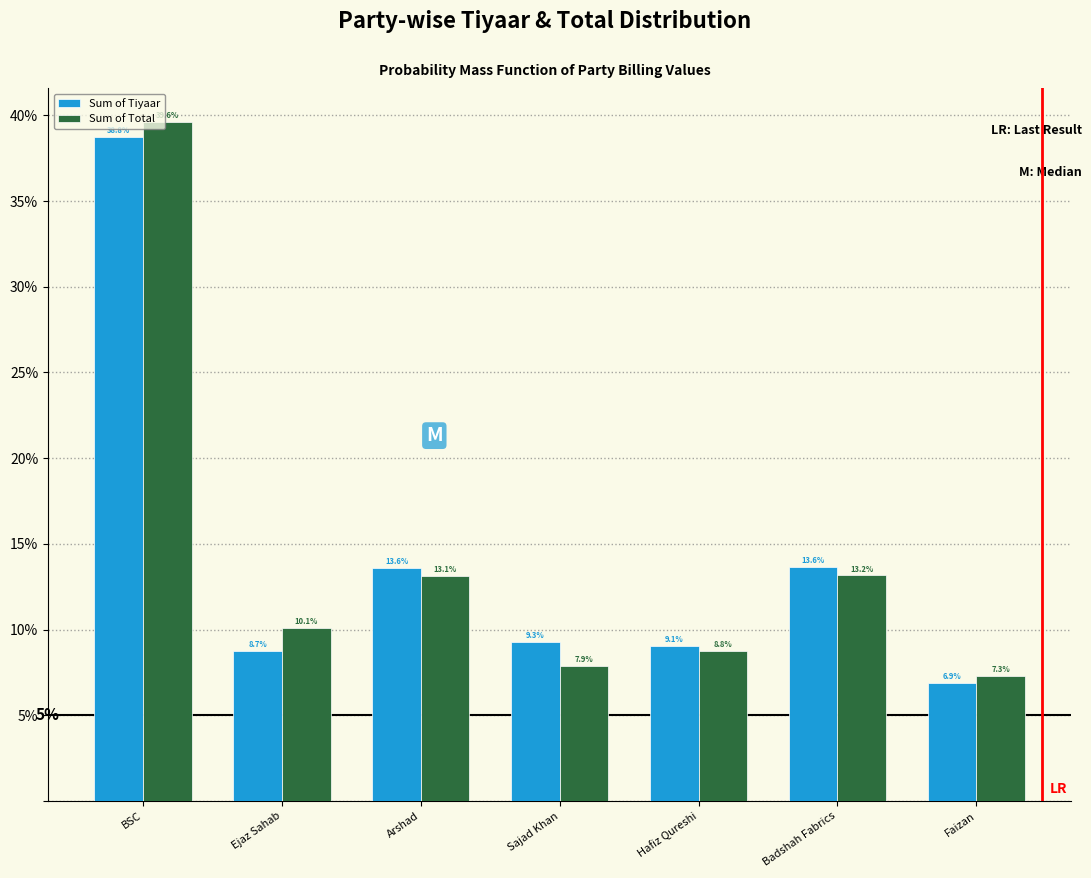

Is it true that Sum of Tiyaar equals 2.2 at Faizan?

False